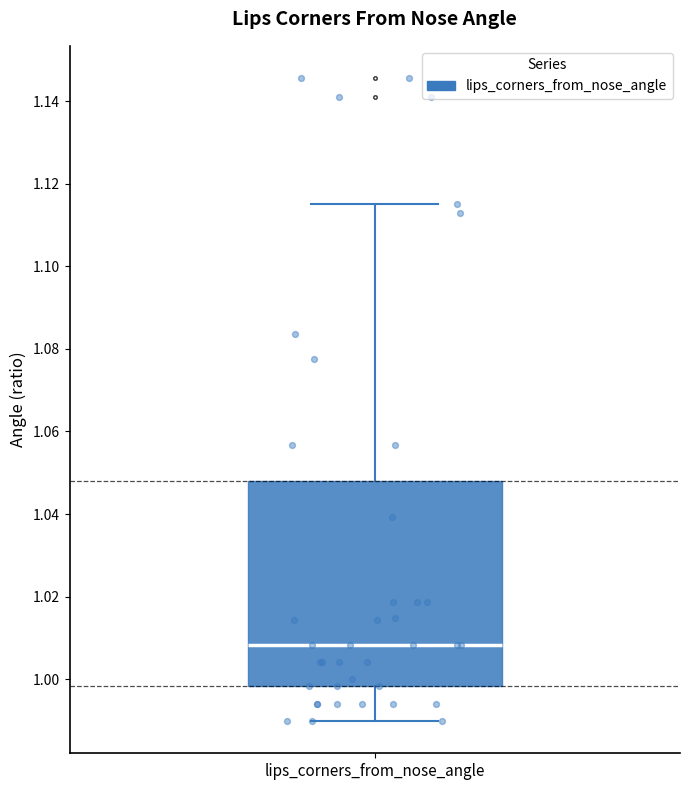

Where is the lower edge of the box for lips_corners_from_nose_angle on the y-axis? The values are not printed on the chart, so give them approximately, as read against the axis.

0.998